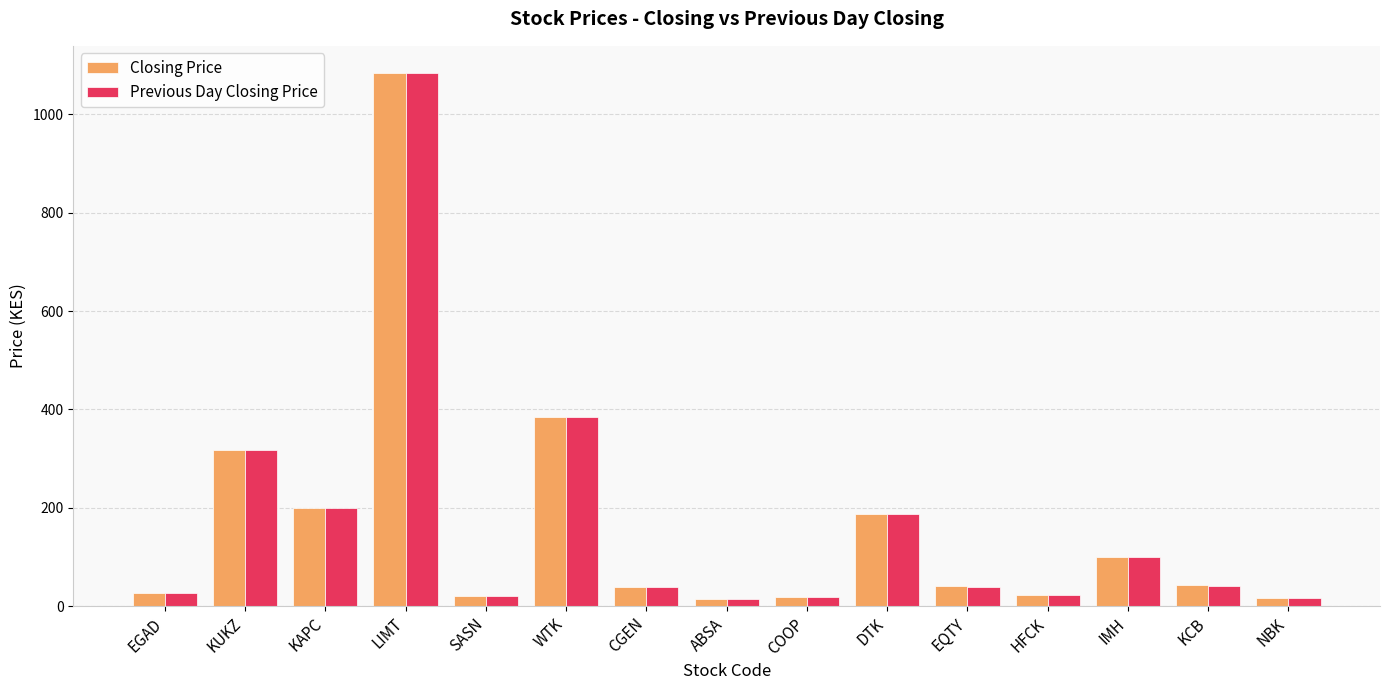

What is the total value across all series at EGAD?

53.5